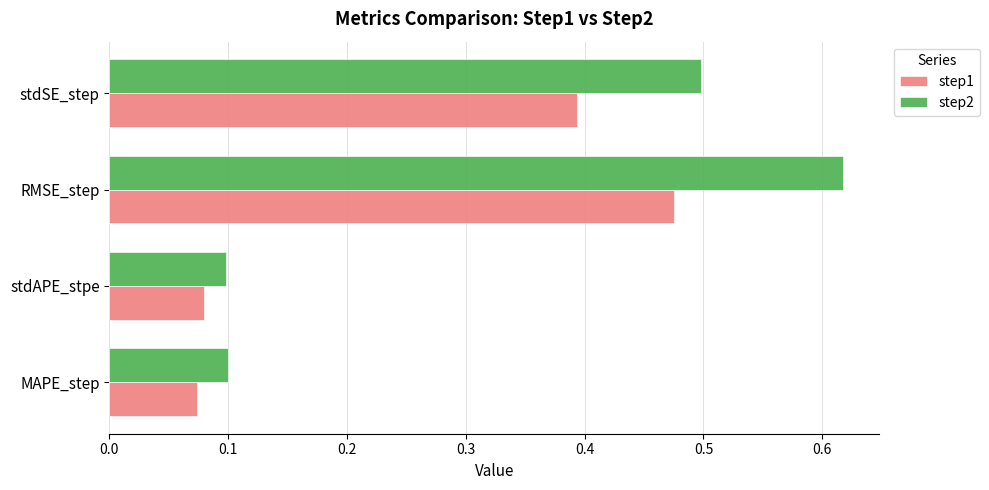

What are all the series names shown in the legend?

step1, step2